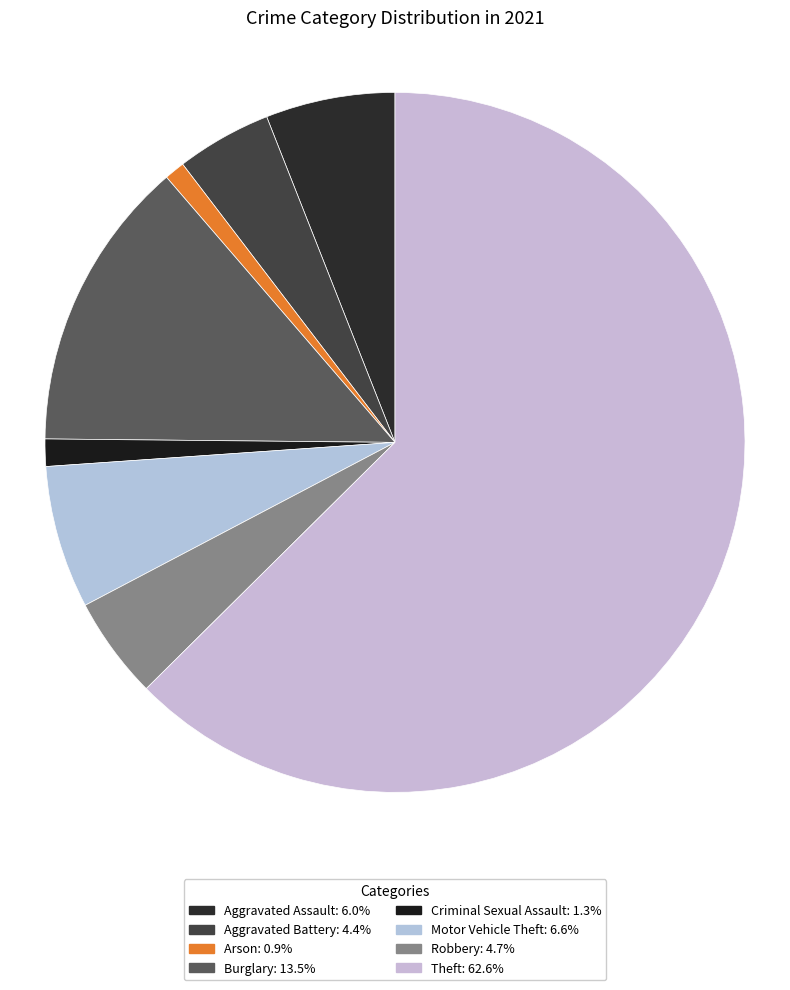

Which category has the smallest portion of the pie?

Arson